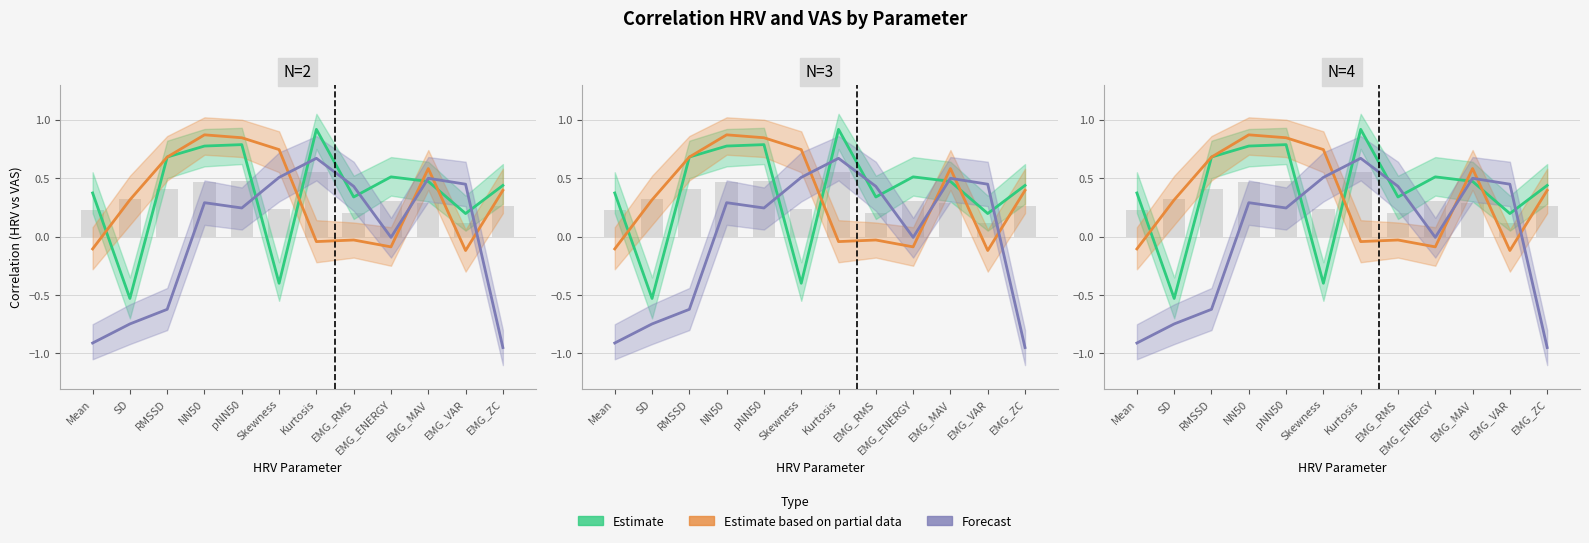

True or false: Estimate based on partial data has a value of 0.8 at EMG_MAV.

False